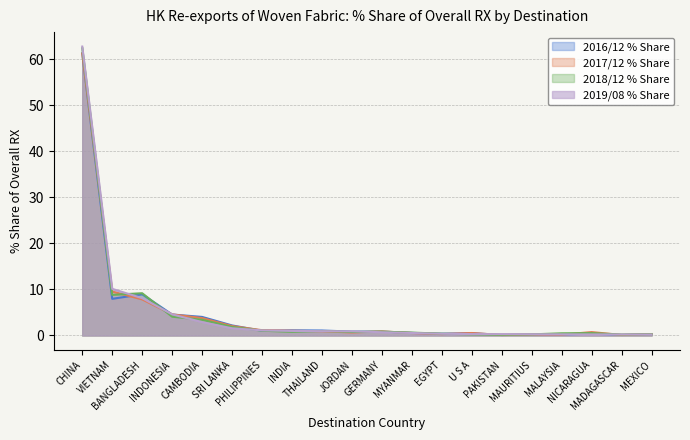

What value does the 2017/12 % Share series have at PAKISTAN?

0.1